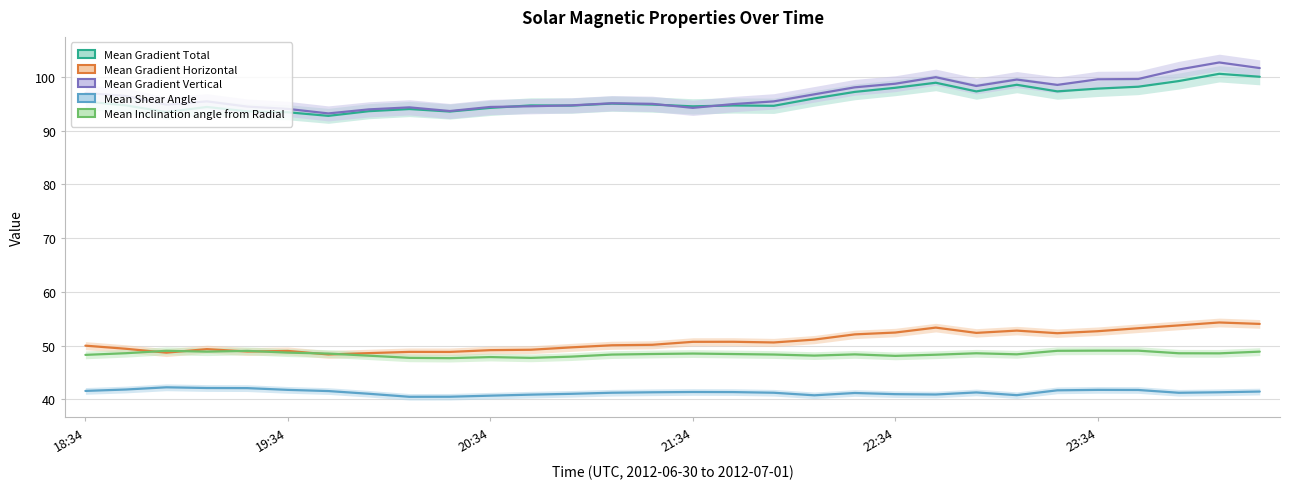

The value of Mean Gradient Total at 12 is 144.9. True or false?

False